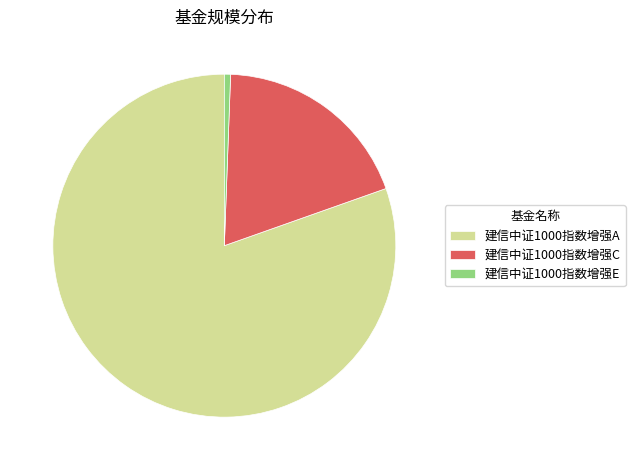

The 建信中证1000指数增强E slice represents 1% of the pie. True or false?

True